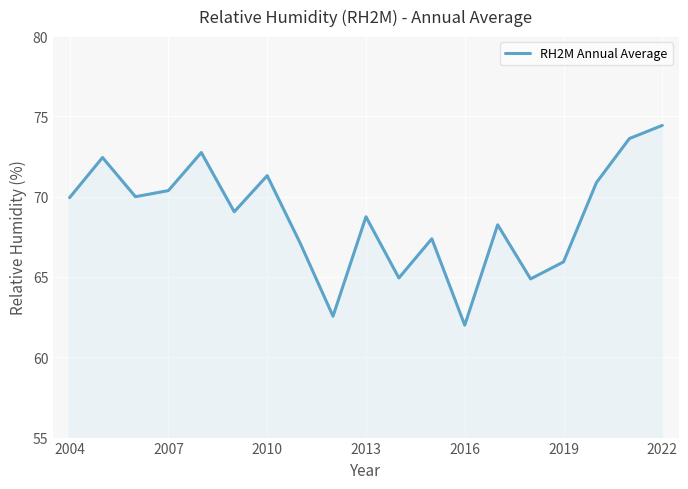

What is the smallest value displayed?

62.0